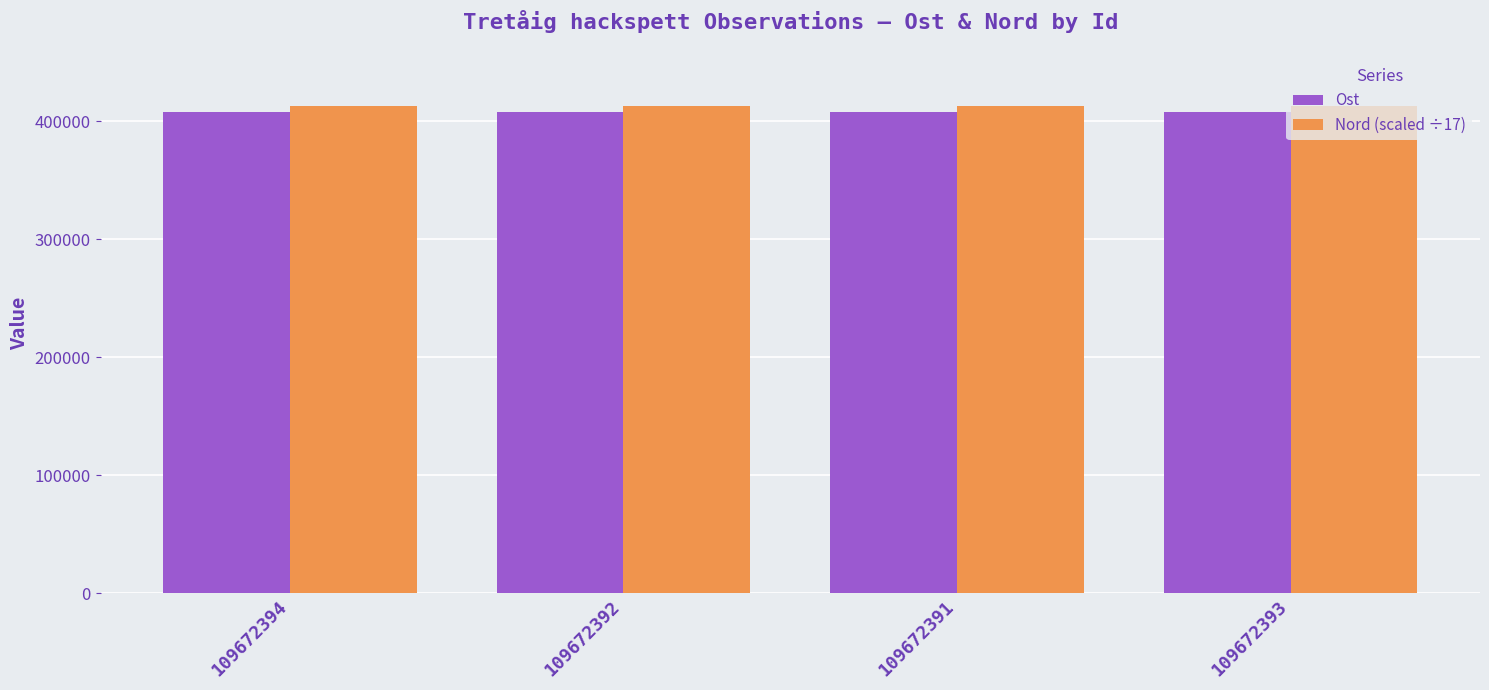

What is the difference between the Ost values at 109672391 and 109672394?

489.7